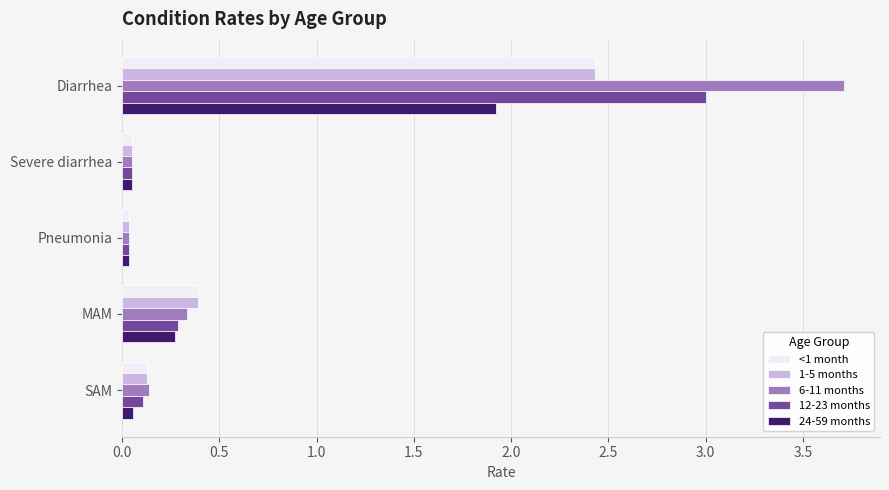

At which category does the chart reach its peak across all series?

Diarrhea